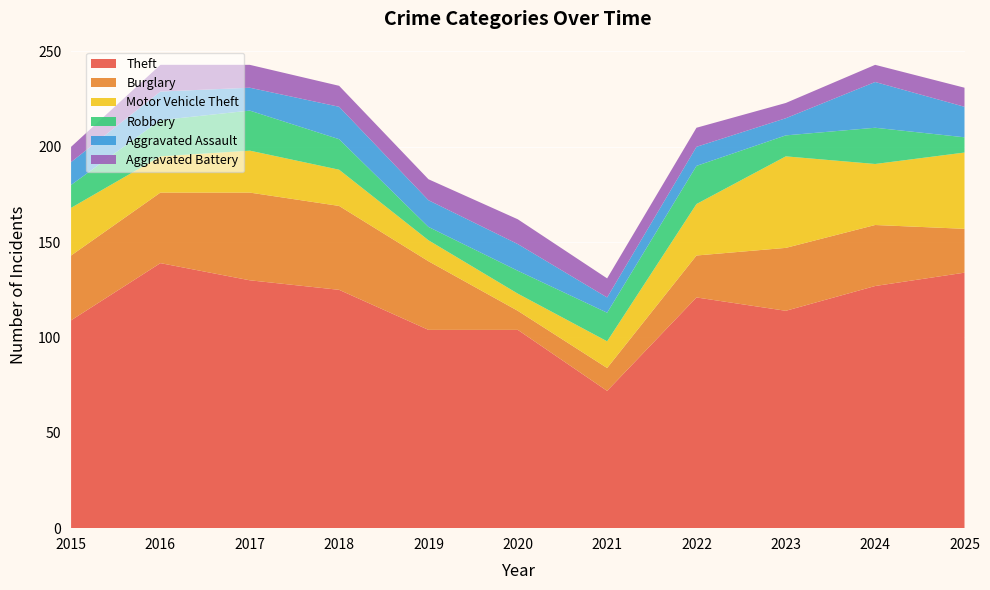

Reading left to right, list all the values displayed in this chart.

Theft: 109	139	130	125	104	104	72	121	114	127	134
Burglary: 34	37	46	44	36	10	12	22	33	32	23
Motor Vehicle Theft: 25	19	22	19	11	9	14	27	48	32	40
Robbery: 12	19	21	16	7	12	15	20	11	19	8
Aggravated Assault: 12	15	12	17	14	14	8	10	9	24	16
Aggravated Battery: 8	14	12	11	11	13	10	10	8	9	10